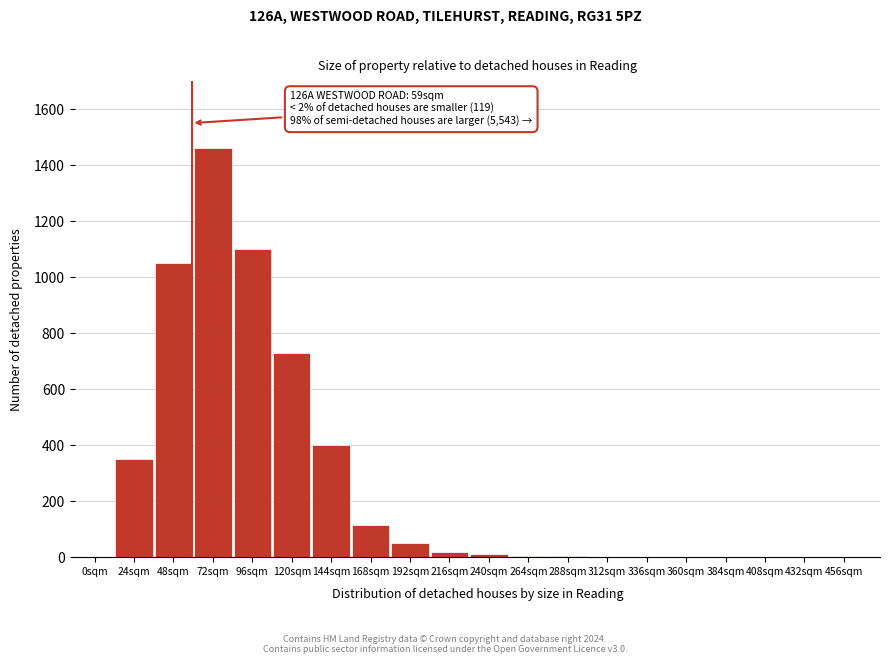

Approximately how many times larger is the value at 144sqm compared to 24sqm?

1.1